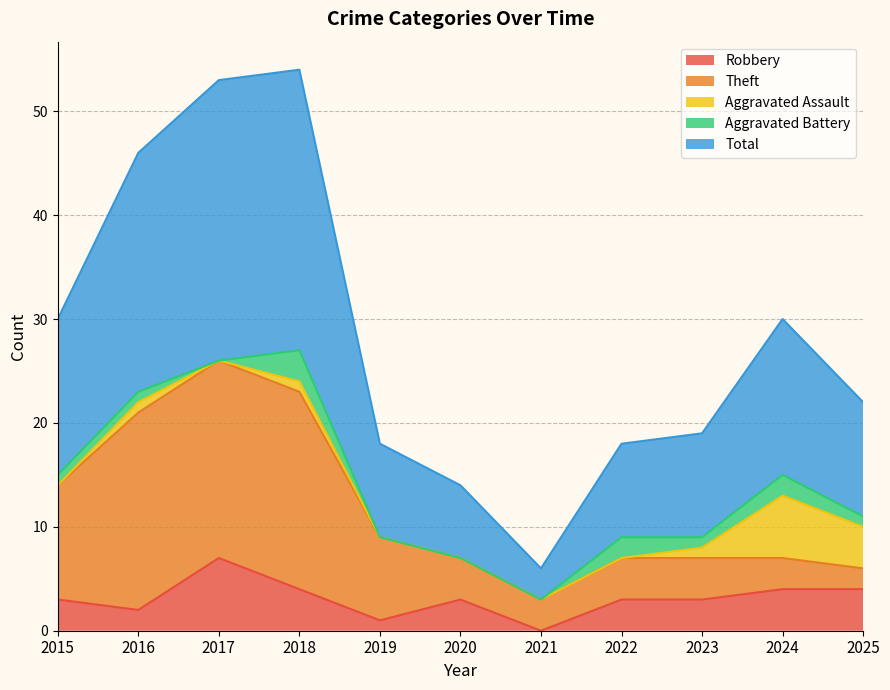

Is the value of Robbery at 2016 greater than the value of Total at 2019?

No